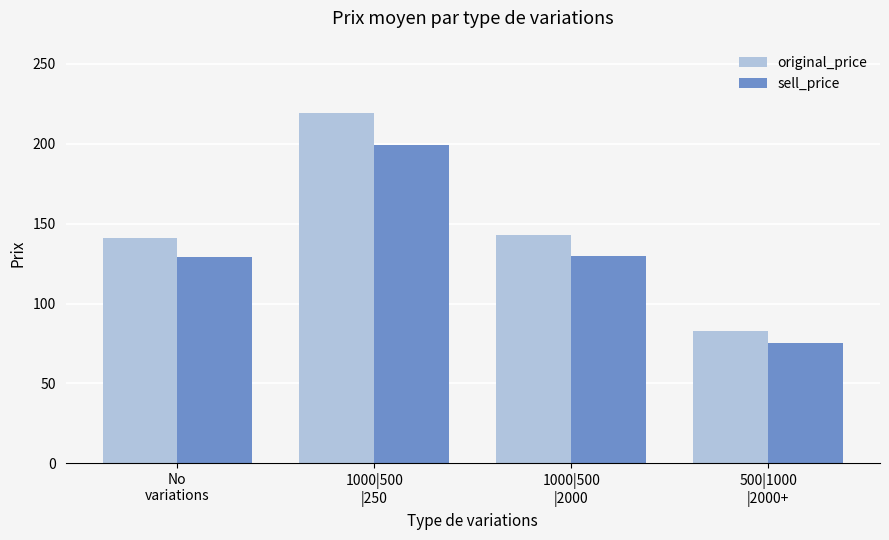

At which label does original_price reach its minimum?

500|1000
|2000+